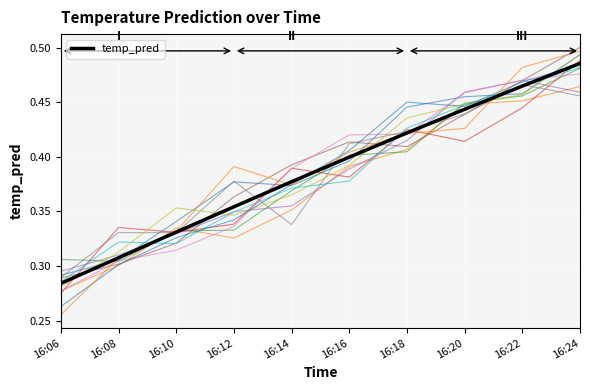

What is the value of the 9th point from the left?

0.5